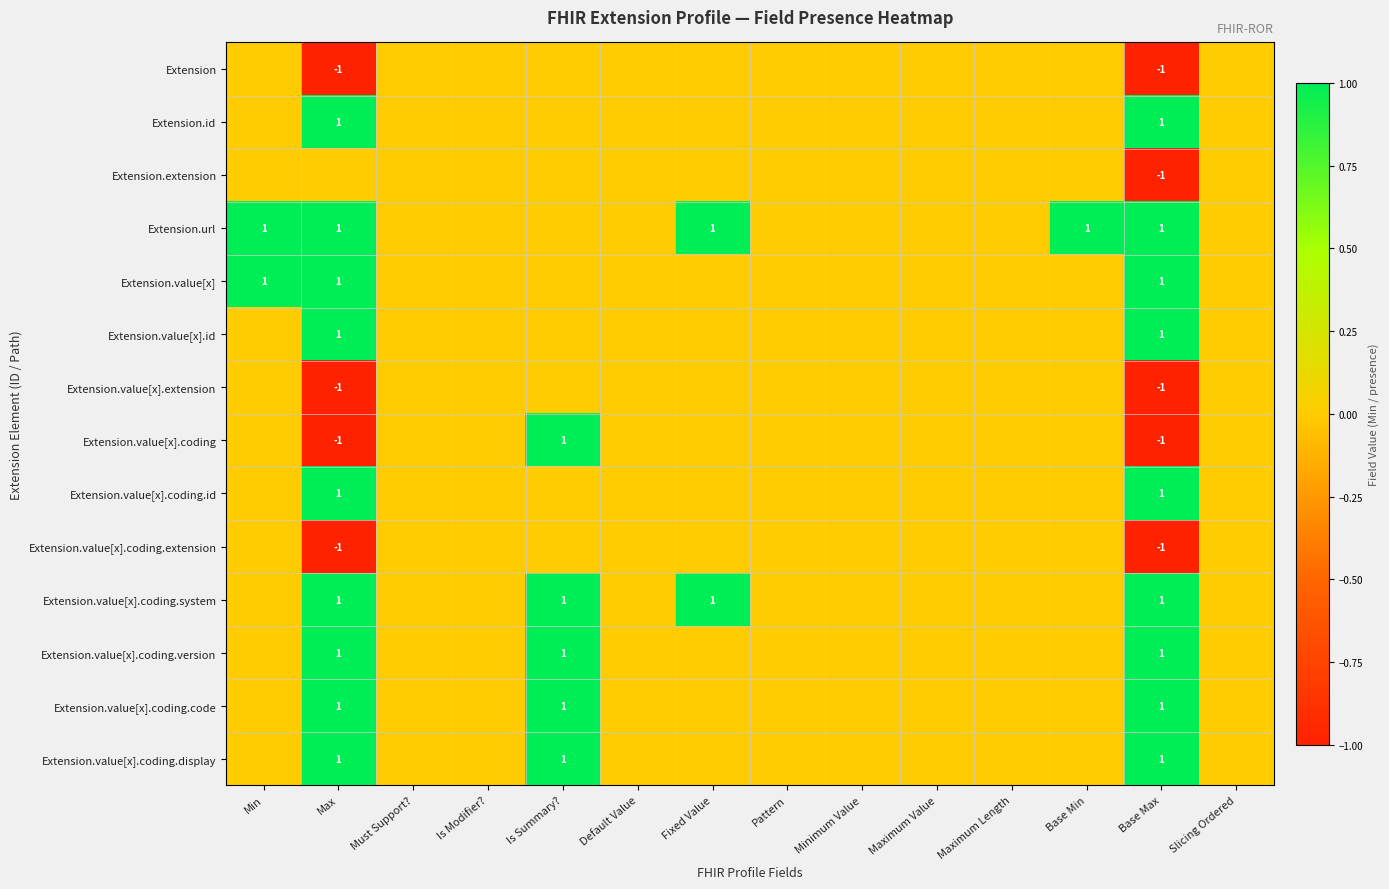

Count the number of data series in this chart.

14